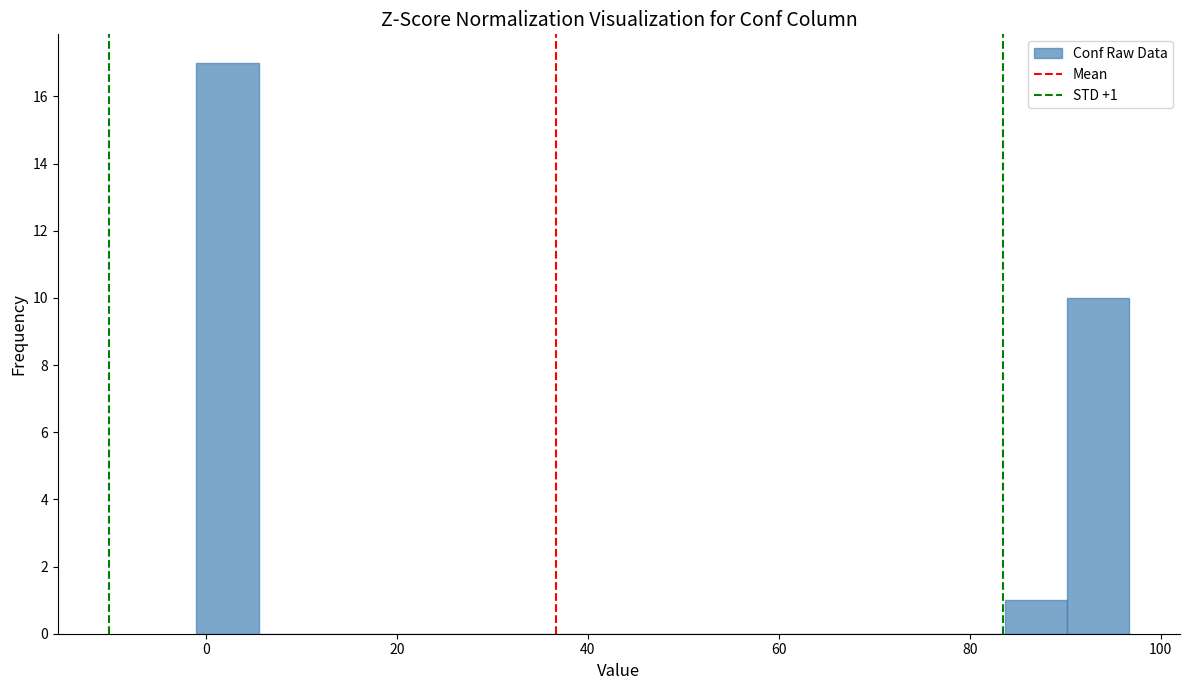

Around what value on the x-axis is the tallest bar? Give the approximate position of its centre, as read against the axis.

2